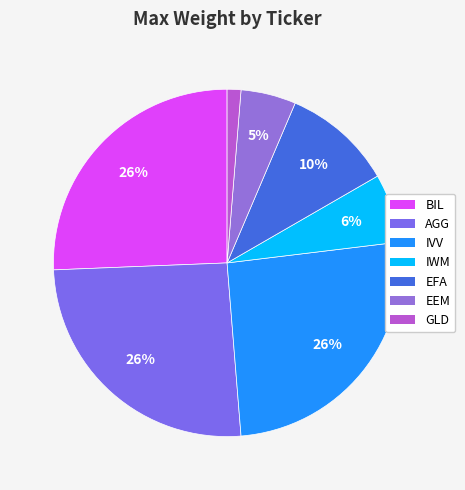

What is the smallest slice in the pie chart?

GLD